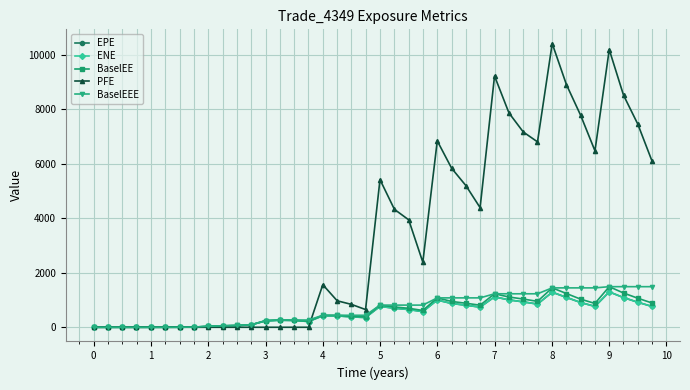

What is the sum of all BaselEE values?

23085.6